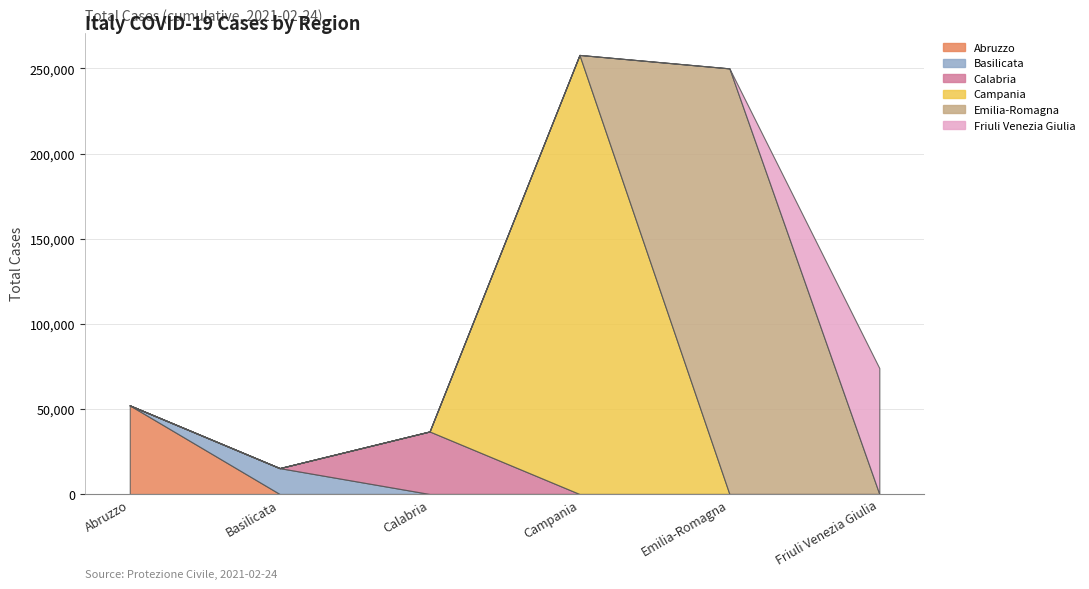

How many times do Abruzzo and Calabria cross each other?

2